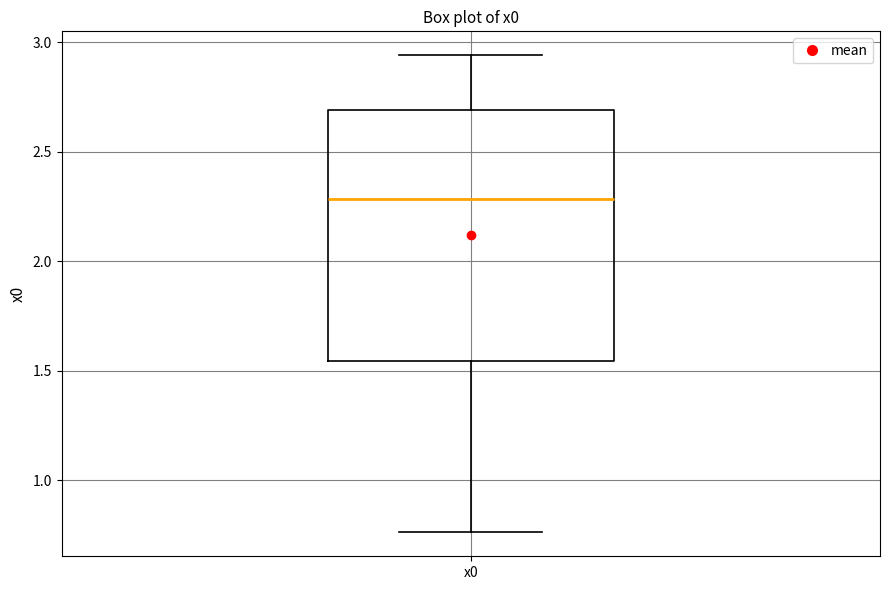

Transcribe this box plot: give where the median line is, the range the box spans, and where the two whiskers end, as read against the y-axis. The values are not printed on the chart, so give them approximately, as read against the axis.

median 2.30, box 1.55 to 2.70, whiskers 0.75 to 2.95